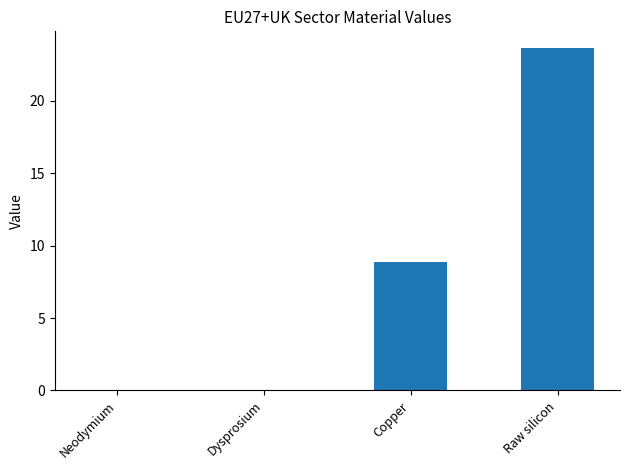

The chart shows a value of 34.3 at Raw silicon. True or false?

False